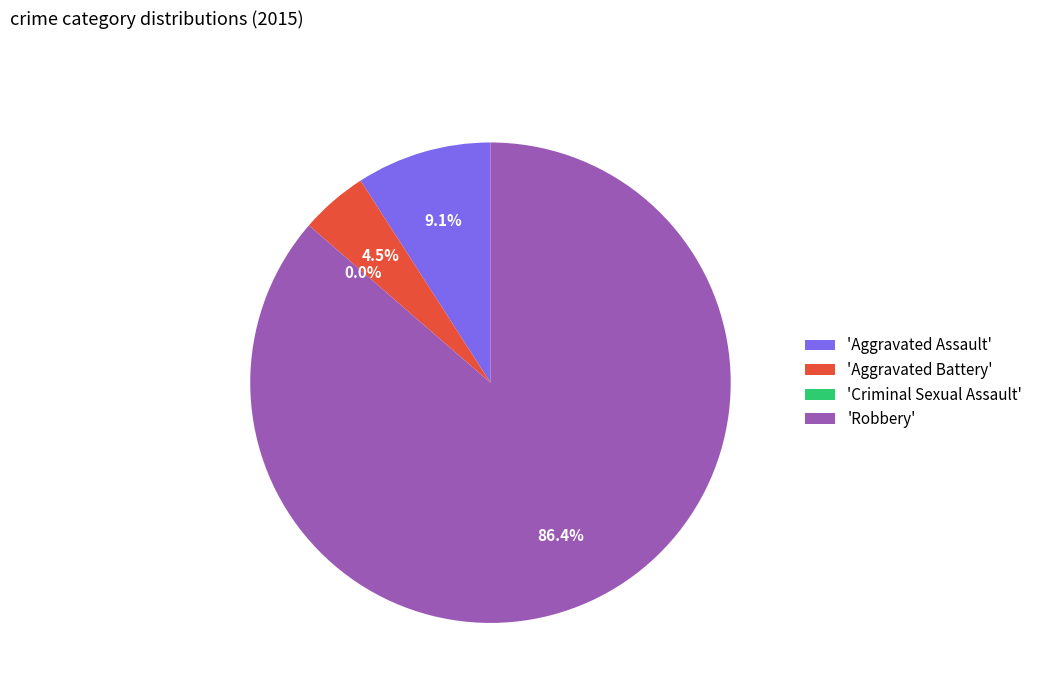

Which category has the biggest portion of the pie?

Robbery